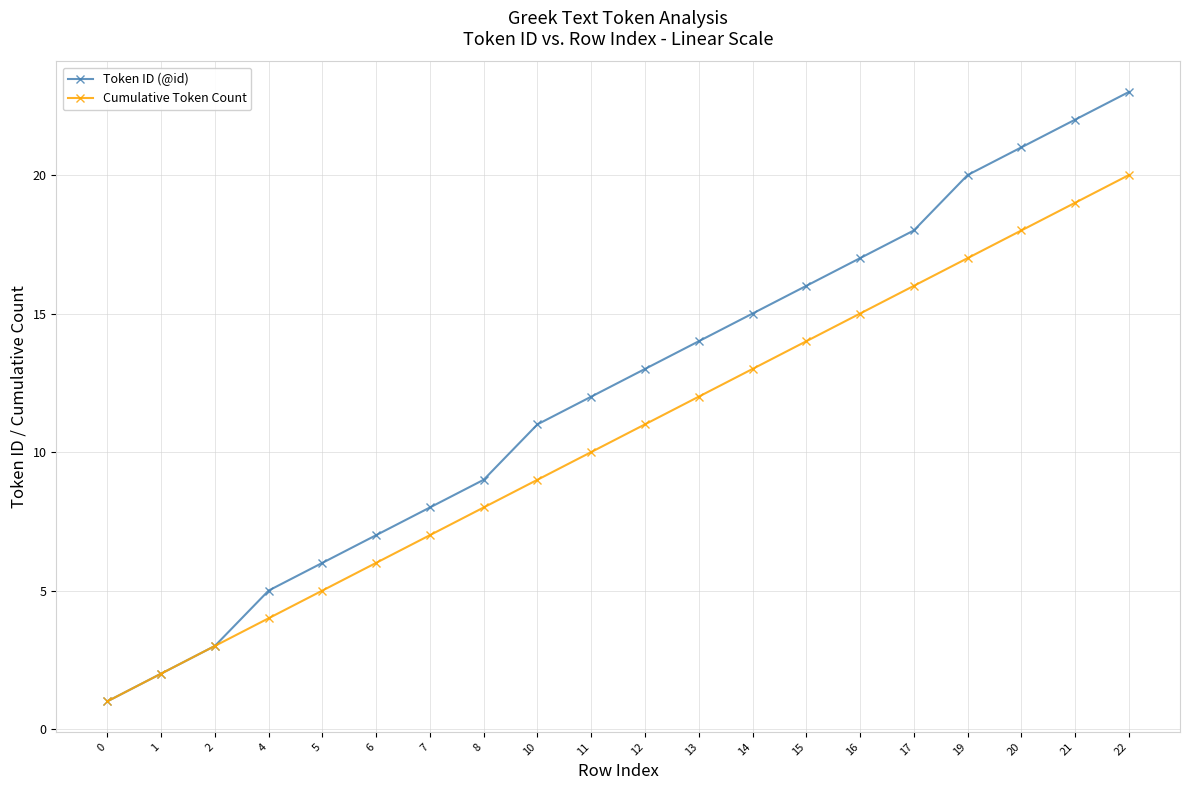

Which label corresponds to the largest value in the chart?

22